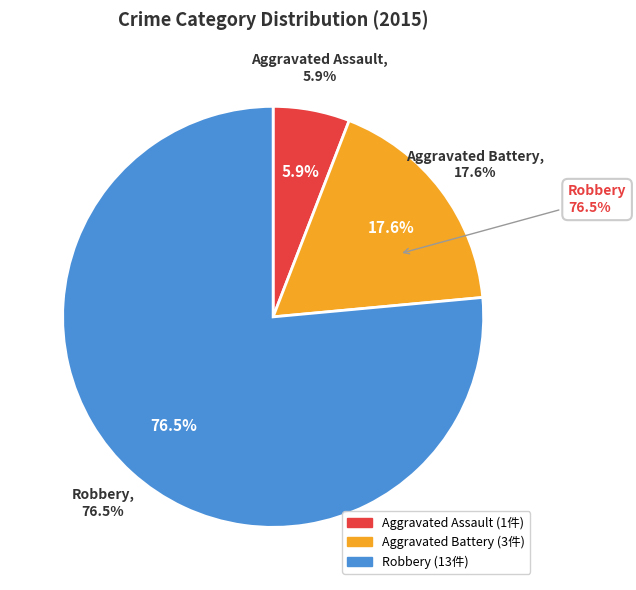

The Aggravated Assault slice represents 18% of the pie. True or false?

False